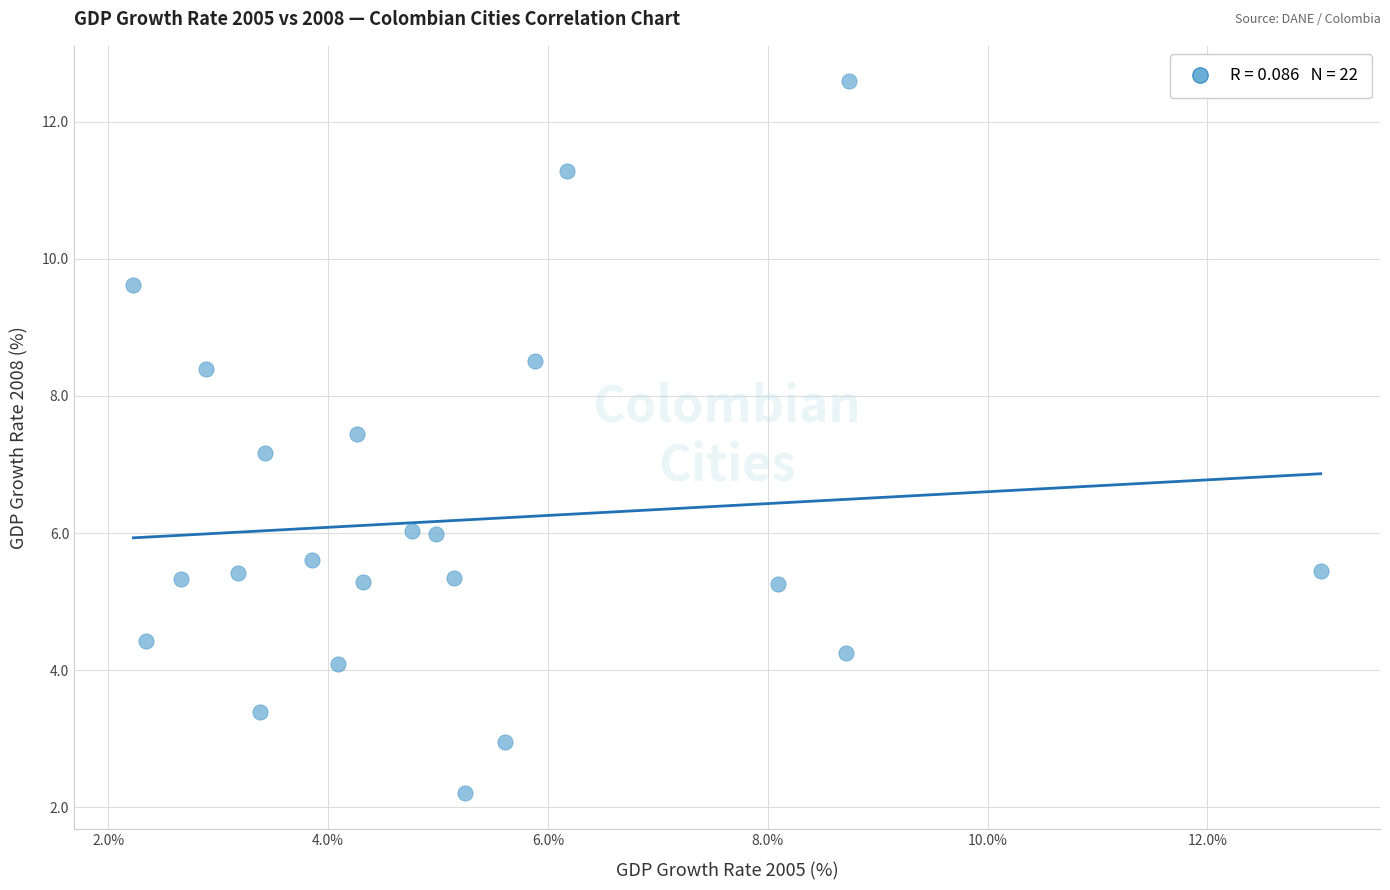

What Y value in the scatter plot is closest to 7?

7.2